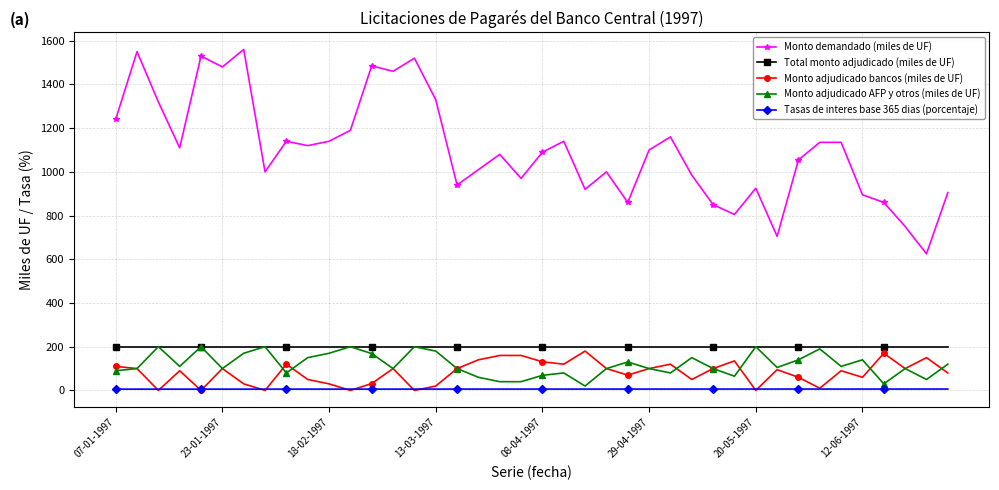

True or false: Monto demandado (miles de UF) has more than 1 interior local peaks.

True